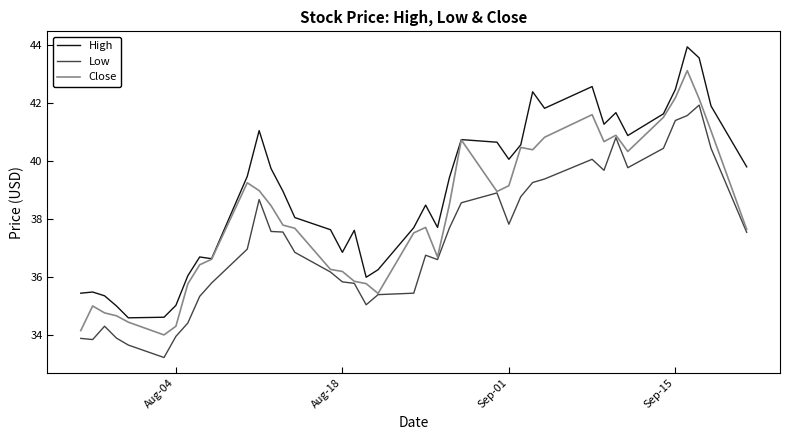

What is the lowest value of the Close series?

34.0